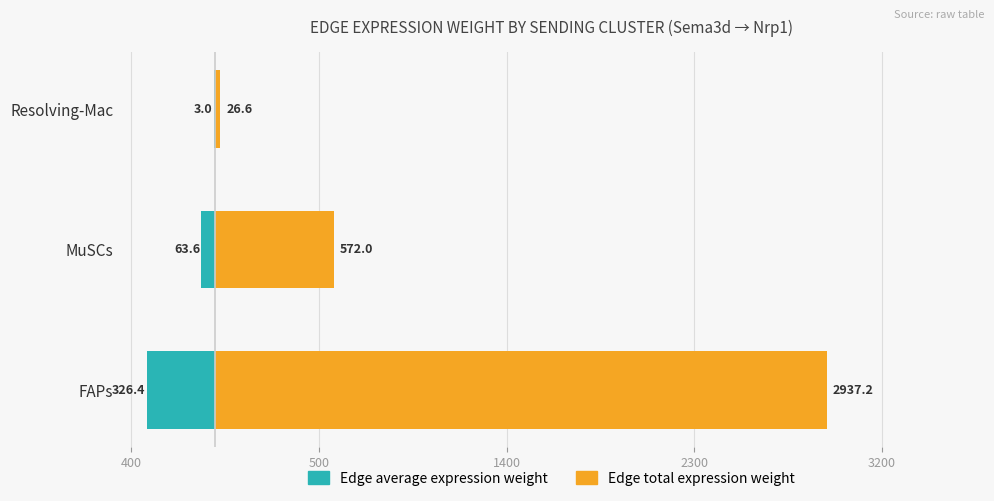

Which series has the widest spread of values?

Edge total expression weight